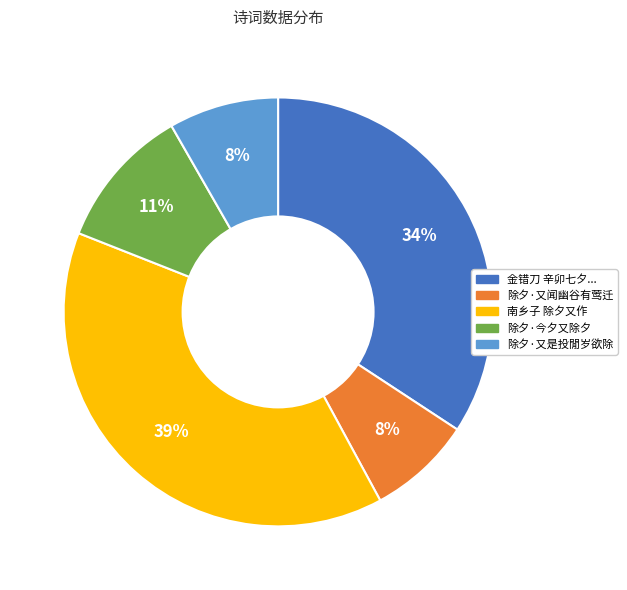

Which category has the biggest portion of the pie?

南乡子 除夕又作